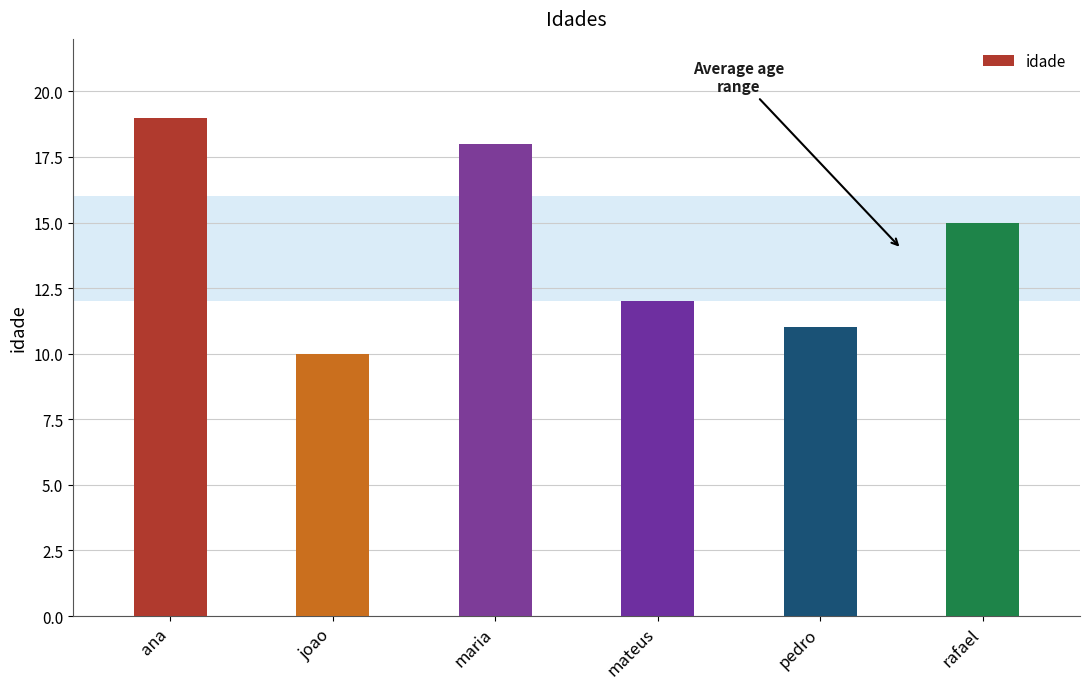

At which label is the value closest to 14?

rafael